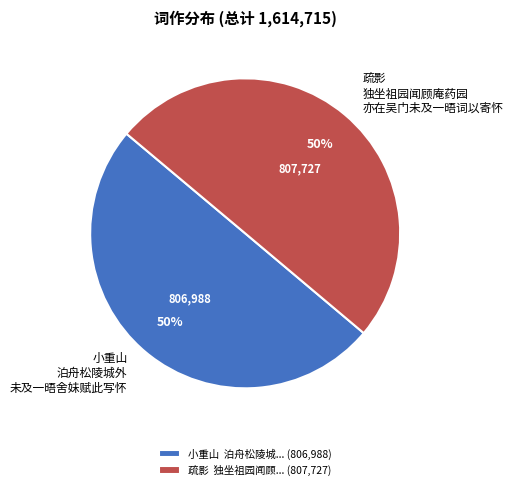

How many slices are in this pie chart?

2